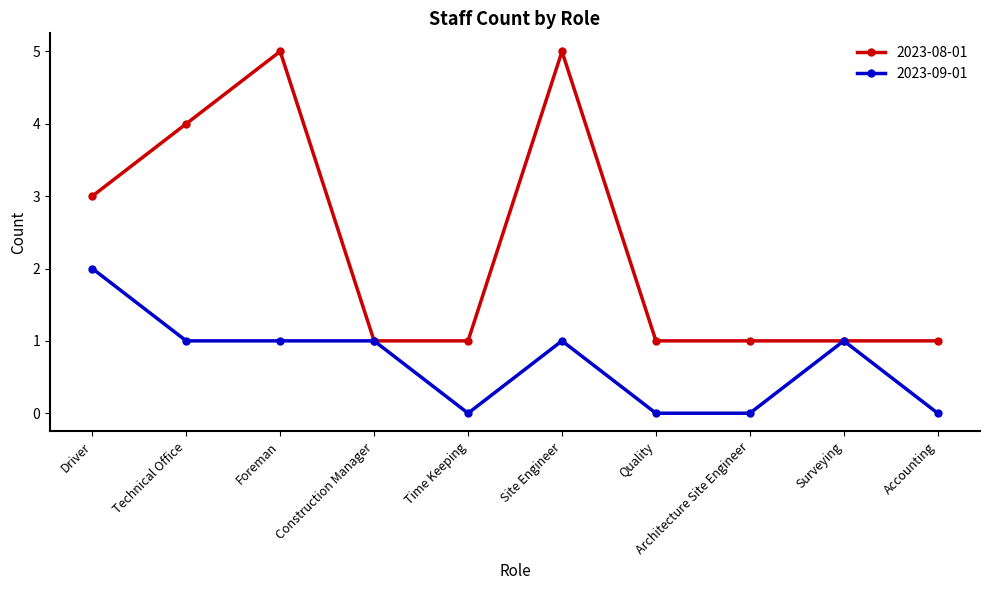

What is the sum of the 2023-08-01 values at Construction Manager and Foreman?

6